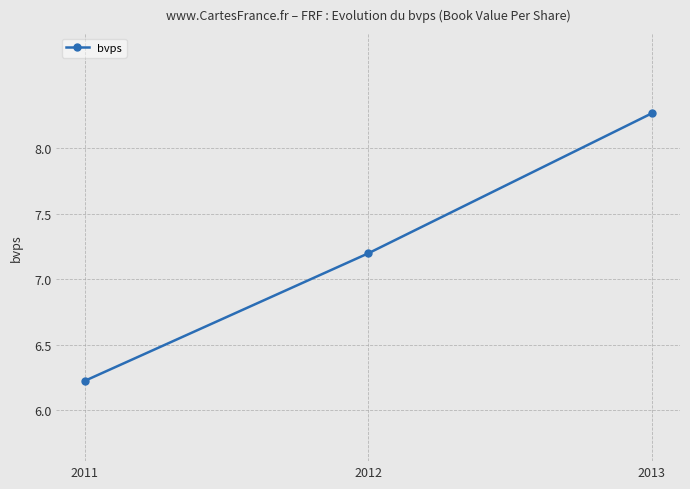

How many distinct data groups are displayed?

1